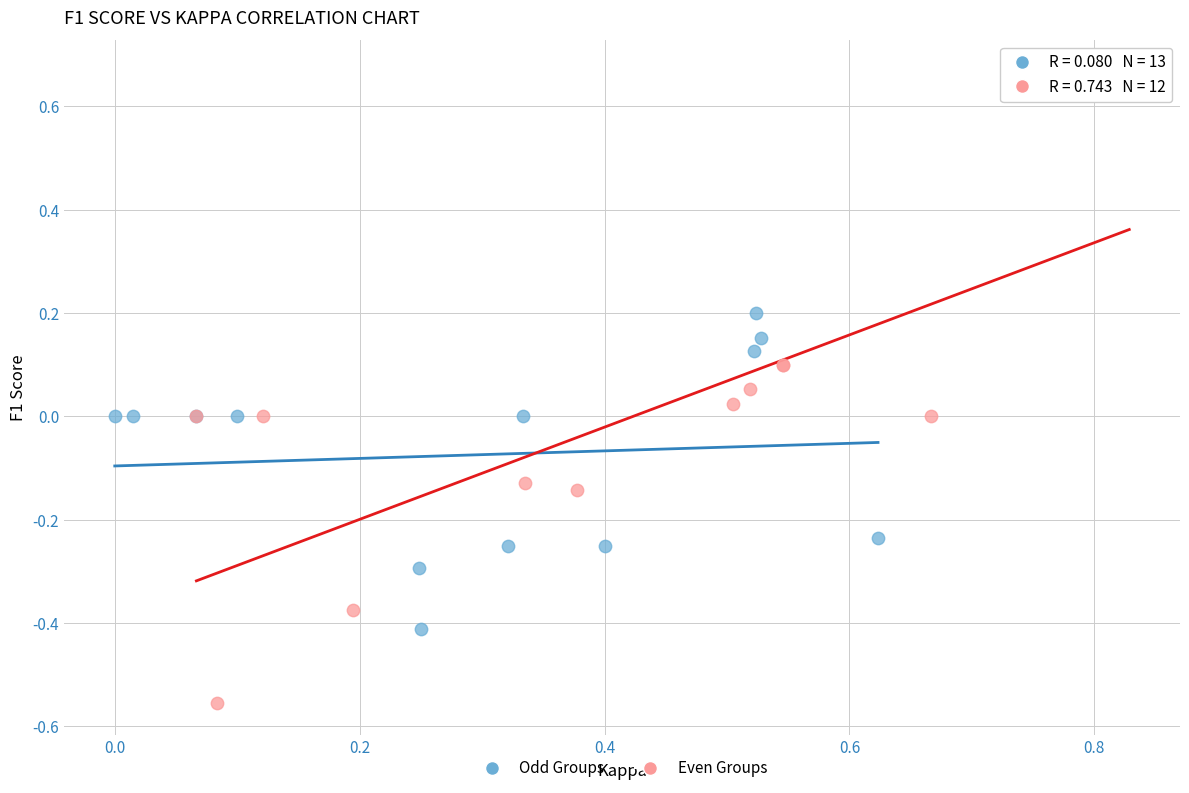

Which series reaches the minimum Y coordinate?

Even Groups